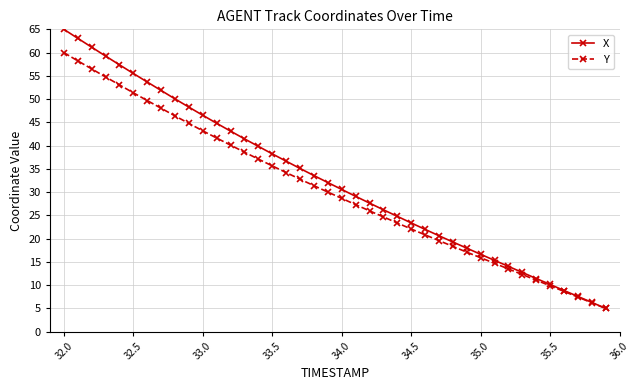

True or false: Y has more than 0 interior local peaks.

False